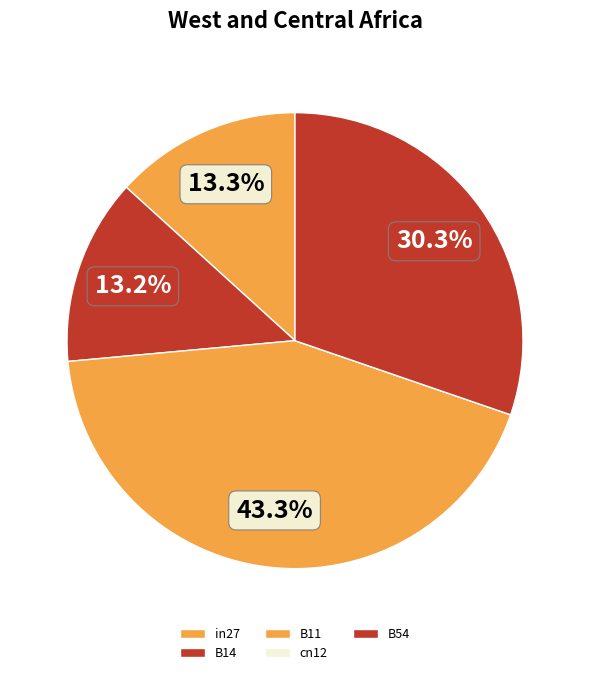

What is the largest slice in the pie chart?

B11